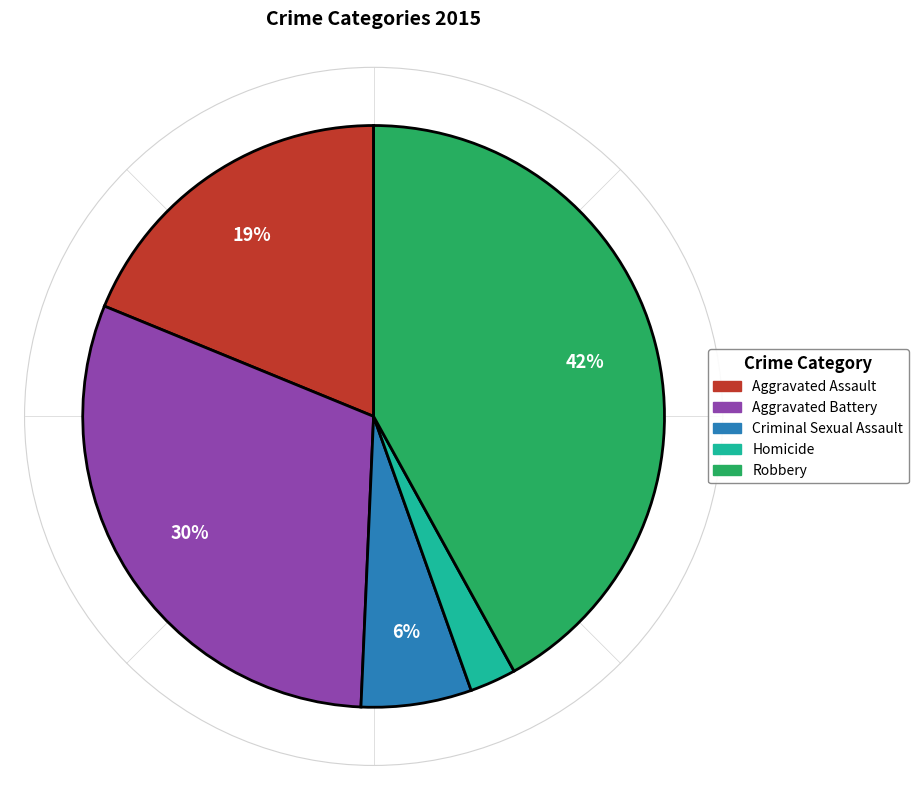

Is it true that Homicide is 16% of the pie?

False